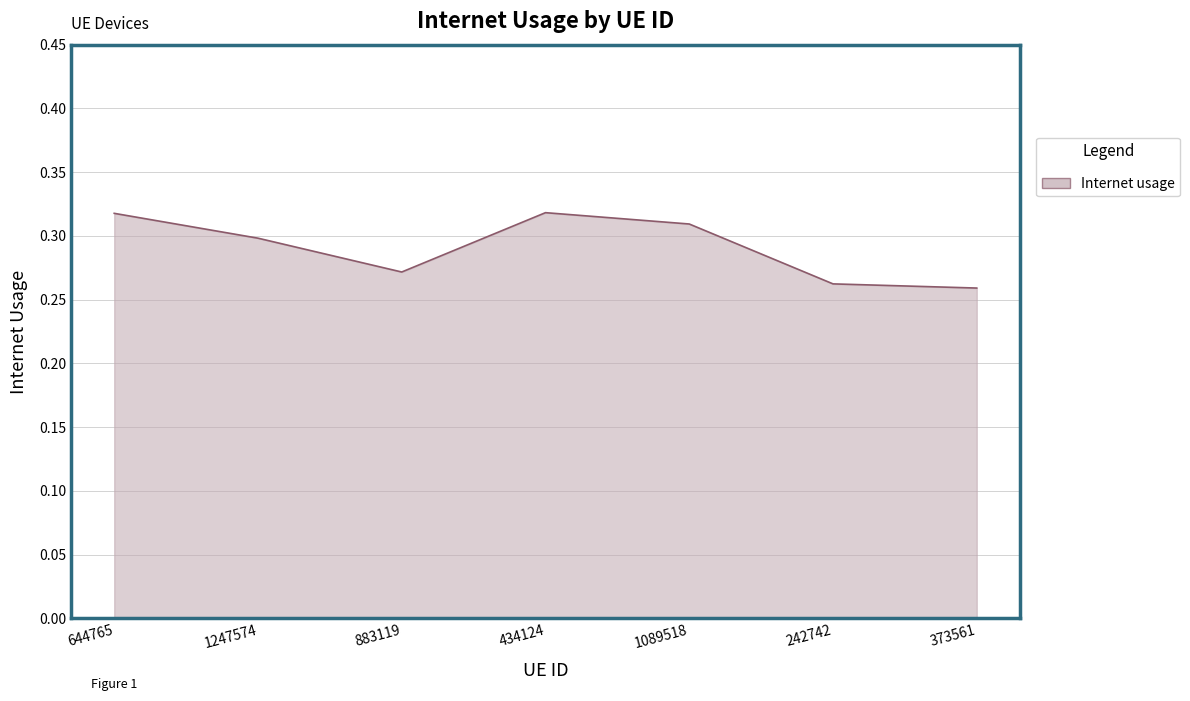

What position from the right is 242742?

2